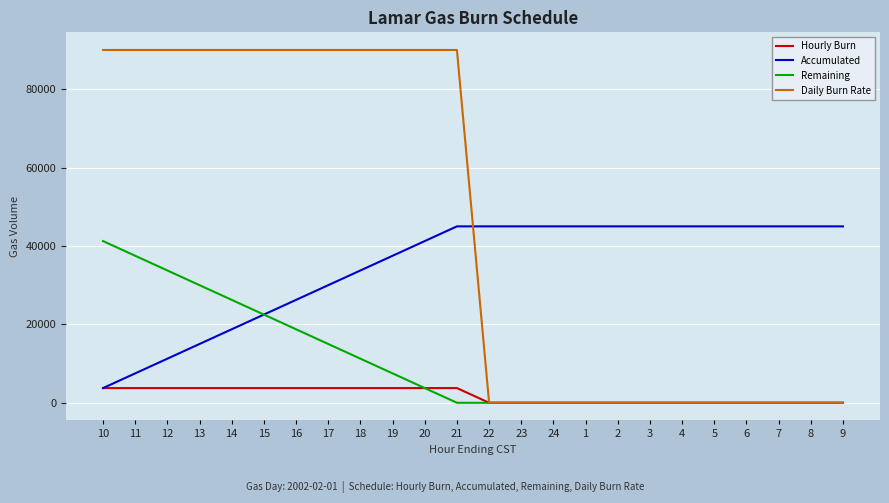

Reading left to right, extract all data points from this chart.

Hourly Burn: 10=3750	11=3750	12=3750	13=3750	14=3750	15=3750	16=3750	17=3750	18=3750	19=3750	20=3750	21=3750	22=0	23=0	24=0	1=0	2=0	3=0	4=0	5=0	6=0	7=0	8=0	9=0
Accumulated: 10=3750	11=7500	12=11250	13=15000	14=18750	15=22500	16=26250	17=30000	18=33750	19=37500	20=41250	21=45000	22=45000	23=45000	24=45000	1=45000	2=45000	3=45000	4=45000	5=45000	6=45000	7=45000	8=45000	9=45000
Remaining: 10=41250	11=37500	12=33750	13=30000	14=26250	15=22500	16=18750	17=15000	18=11250	19=7500	20=3750	21=0	22=0	23=0	24=0	1=0	2=0	3=0	4=0	5=0	6=0	7=0	8=0	9=0
Daily Burn Rate: 10=90000	11=90000	12=90000	13=90000	14=90000	15=90000	16=90000	17=90000	18=90000	19=90000	20=90000	21=90000	22=0	23=0	24=0	1=0	2=0	3=0	4=0	5=0	6=0	7=0	8=0	9=0